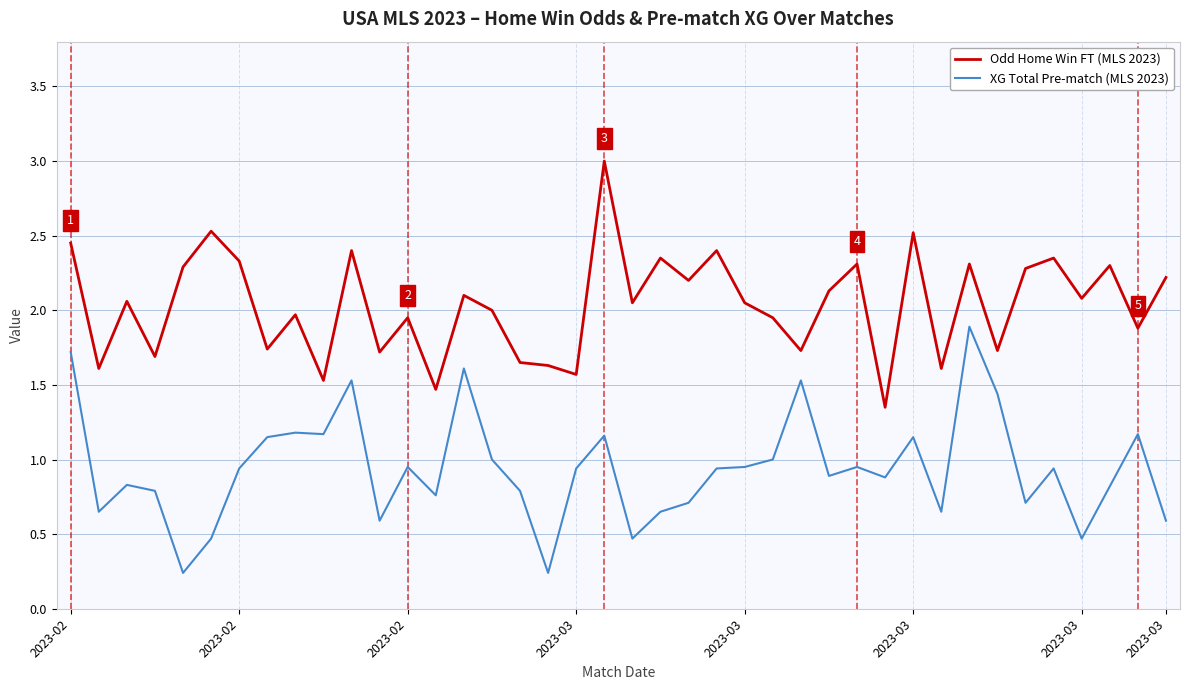

True or false: Odd Home Win FT (MLS 2023) and XG Total Pre-match (MLS 2023) cross at least once.

False